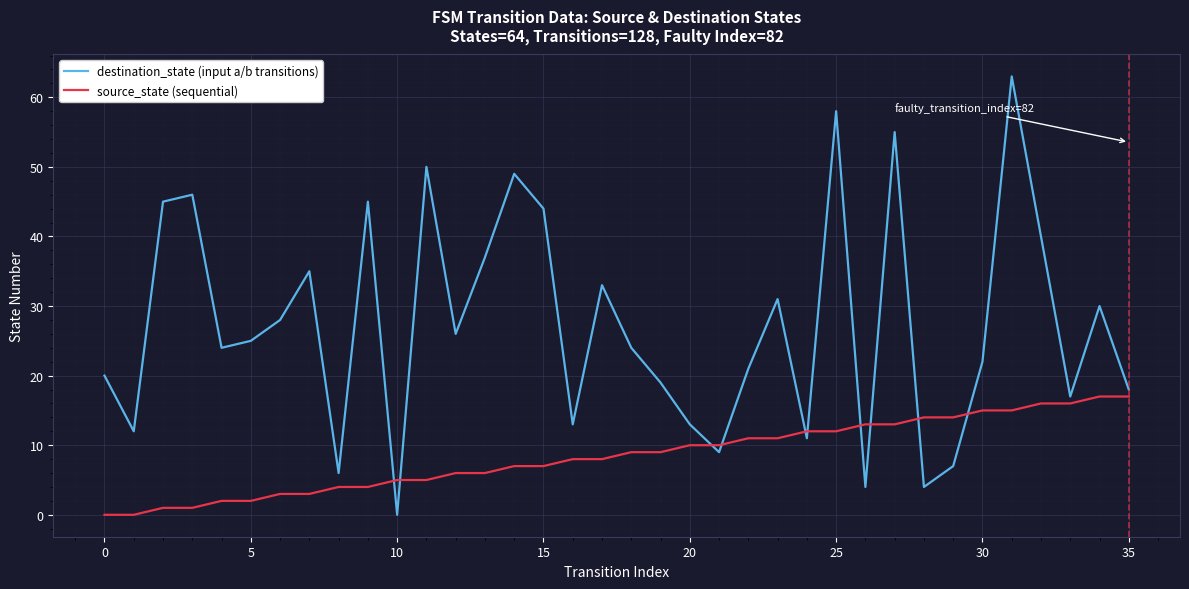

Which series has the largest total across all categories?

destination_state (input a/b transitions)